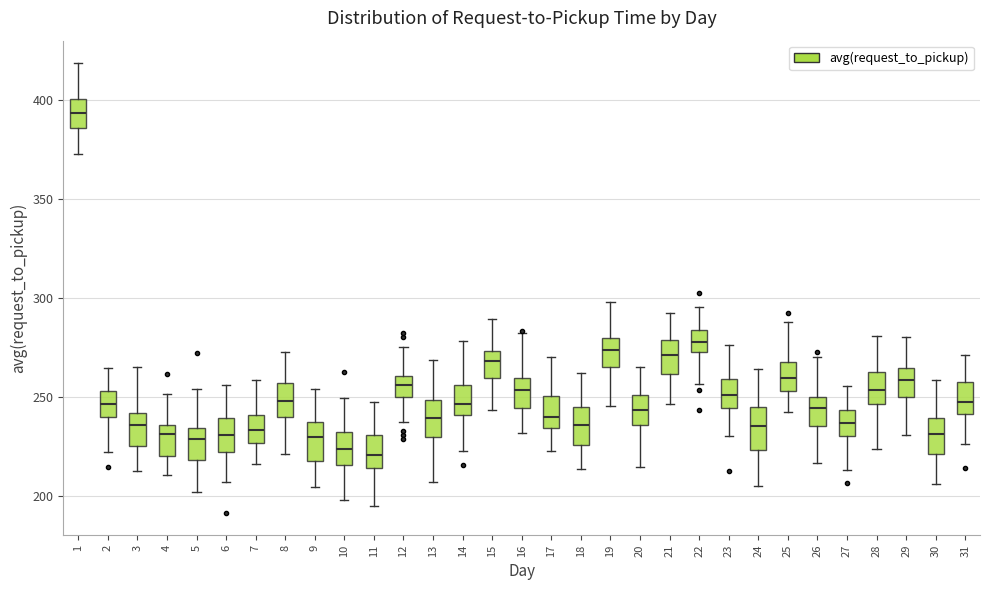

Reading left to right, transcribe this box plot: for each box, give where its median line is, the range the box spans, and where its two whiskers end, as read against the y-axis. The values are not printed on the chart, so give them approximately, as read against the axis.

1: median 395, box 385 to 400, whiskers 375 to 420
2: median 245, box 240 to 255, whiskers 220 to 265
3: median 235, box 225 to 240, whiskers 215 to 265
4: median 230, box 220 to 235, whiskers 210 to 250
5: median 230, box 220 to 235, whiskers 200 to 255
6: median 230, box 220 to 240, whiskers 205 to 255
7: median 235, box 225 to 240, whiskers 215 to 260
8: median 250, box 240 to 255, whiskers 220 to 275
9: median 230, box 220 to 235, whiskers 205 to 255
10: median 225, box 215 to 230, whiskers 200 to 250
11: median 220, box 215 to 230, whiskers 195 to 245
12: median 255, box 250 to 260, whiskers 235 to 275
13: median 240, box 230 to 250, whiskers 205 to 270
14: median 245, box 240 to 255, whiskers 225 to 280
15: median 270, box 260 to 275, whiskers 245 to 290
16: median 255, box 245 to 260, whiskers 230 to 280
17: median 240, box 235 to 250, whiskers 225 to 270
18: median 235, box 225 to 245, whiskers 215 to 260
19: median 275, box 265 to 280, whiskers 245 to 300
20: median 245, box 235 to 250, whiskers 215 to 265
21: median 270, box 260 to 280, whiskers 245 to 290
22: median 280, box 275 to 285, whiskers 255 to 295
23: median 250, box 245 to 260, whiskers 230 to 275
24: median 235, box 225 to 245, whiskers 205 to 265
25: median 260, box 255 to 265, whiskers 245 to 290
26: median 245, box 235 to 250, whiskers 215 to 270
27: median 235, box 230 to 245, whiskers 215 to 255
28: median 255, box 245 to 265, whiskers 225 to 280
29: median 260, box 250 to 265, whiskers 230 to 280
30: median 230, box 220 to 240, whiskers 205 to 260
31: median 245, box 240 to 260, whiskers 225 to 270